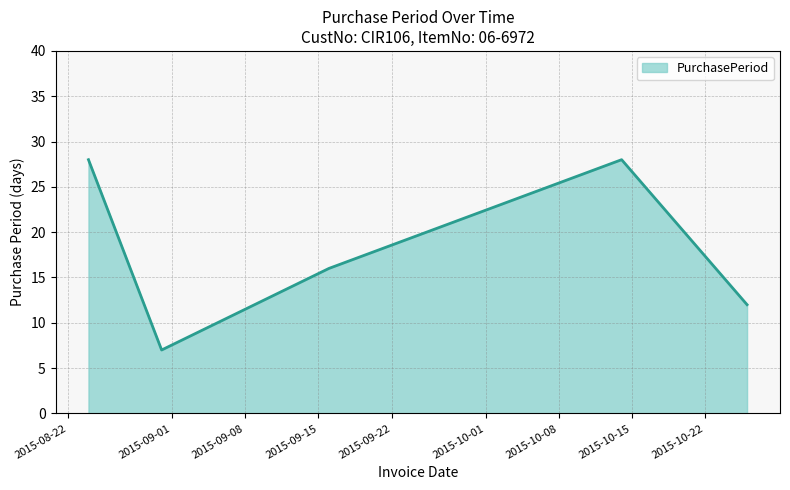

True or false: there are more than 1 points higher than both neighbors.

False